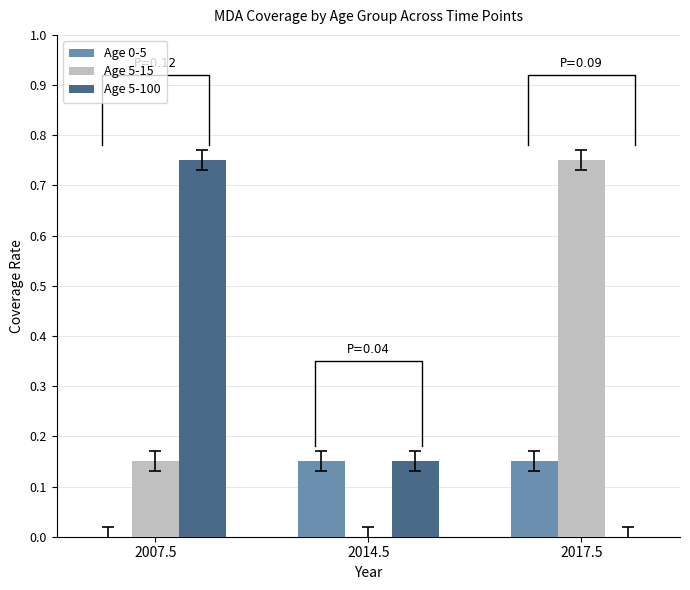

Reading left to right, extract all data points from this chart.

Age 0-5: 0.0	0.1	0.1
Age 5-15: 0.1	0.0	0.8
Age 5-100: 0.8	0.1	0.0